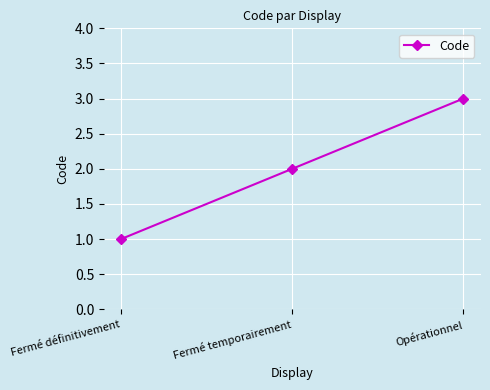

What position from the right is Fermé définitivement?

3